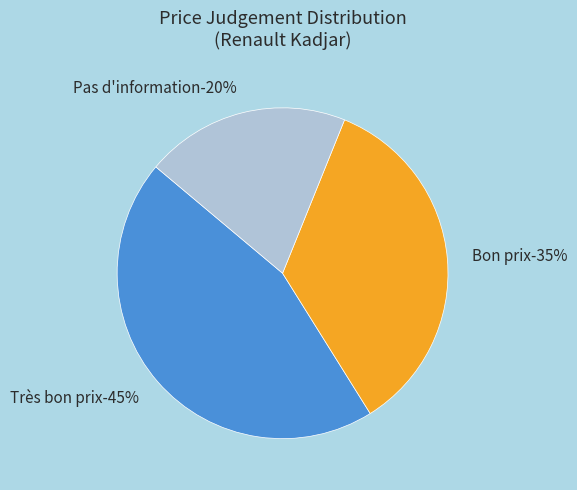

To the nearest percent, what portion does Très bon prix represent?

45%